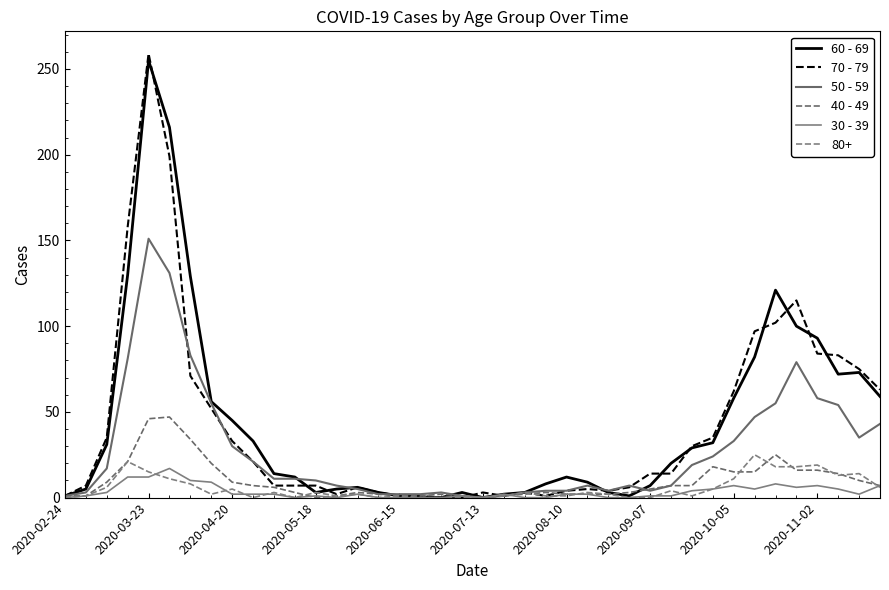

How many lines are shown in the chart?

6